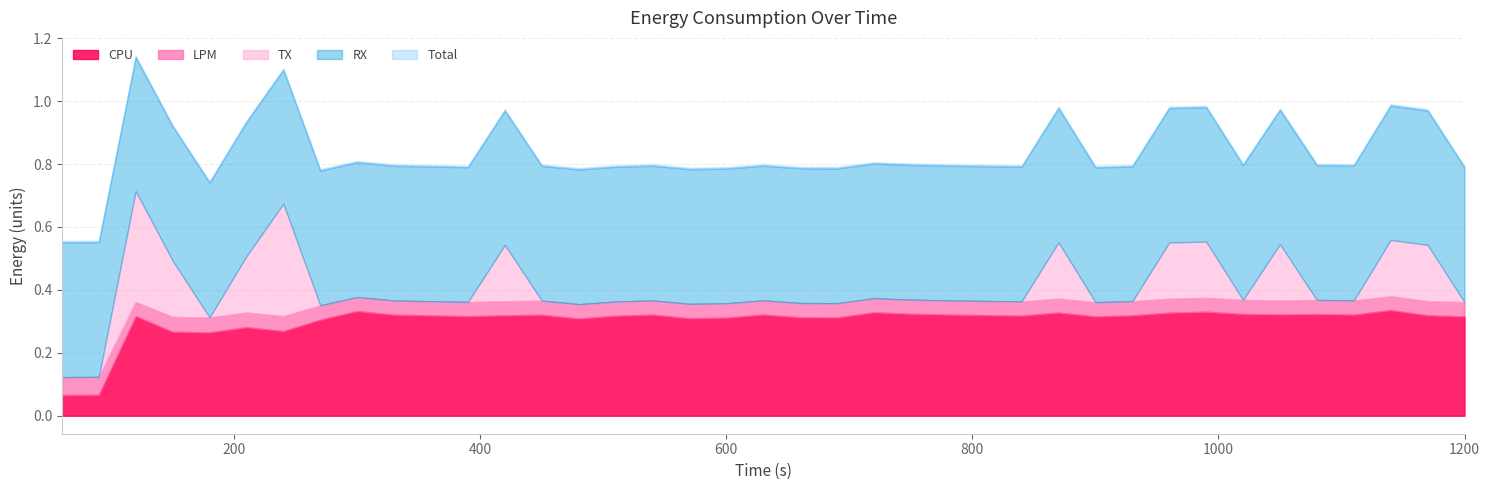

Is the value of TX at 23 greater than the value of RX at 0?

No